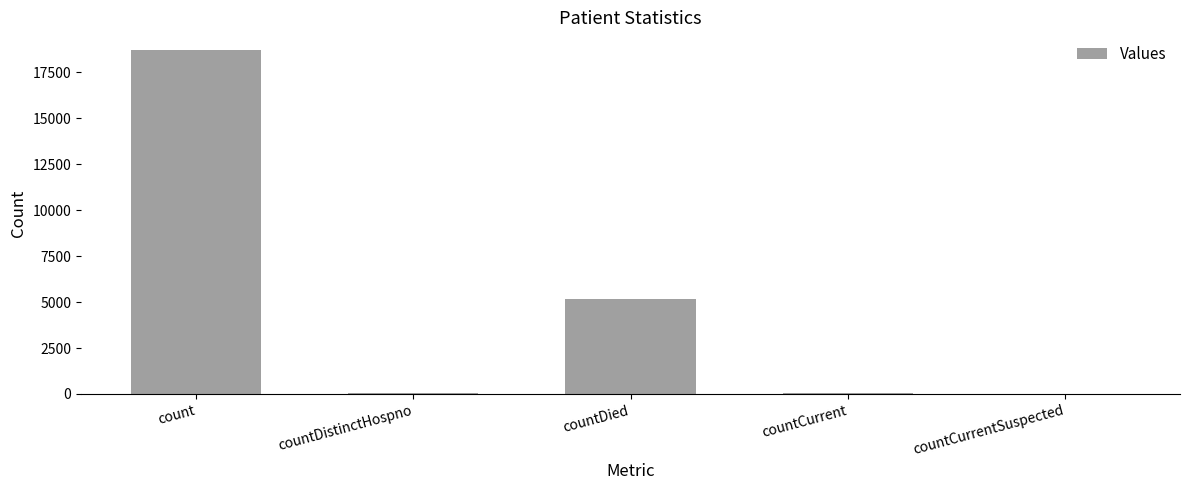

The chart shows a value of 18735 at count. True or false?

True